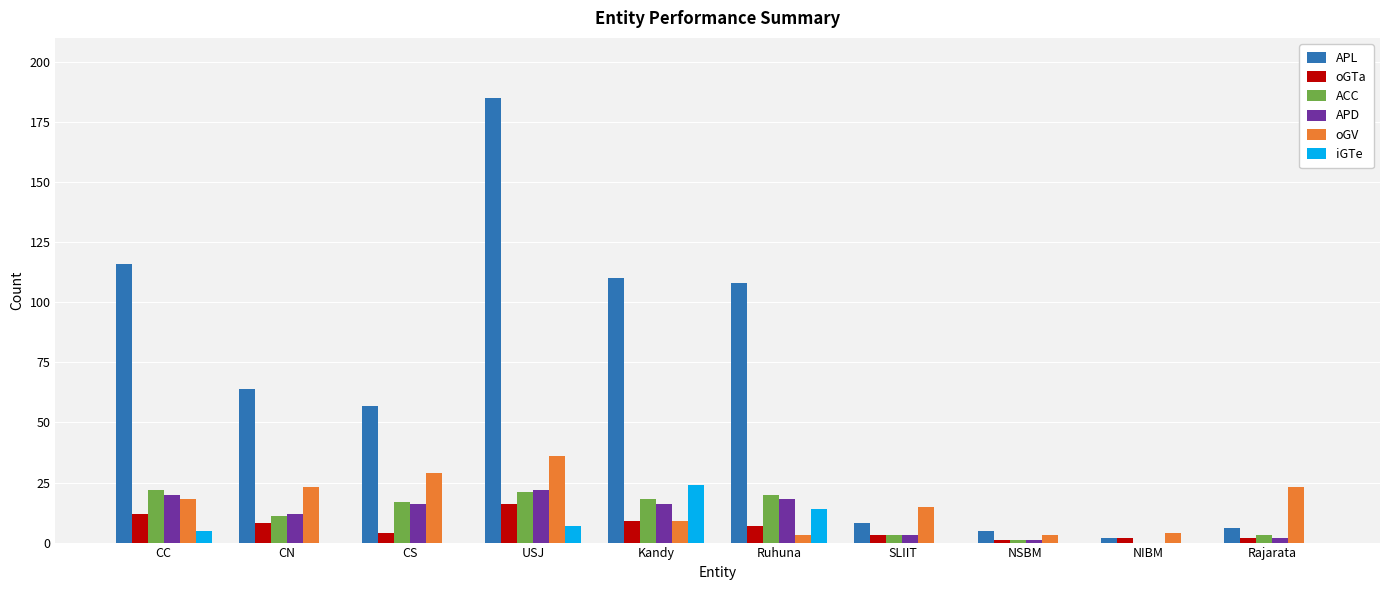

True or false: iGTe has a value of 0 at CN.

True